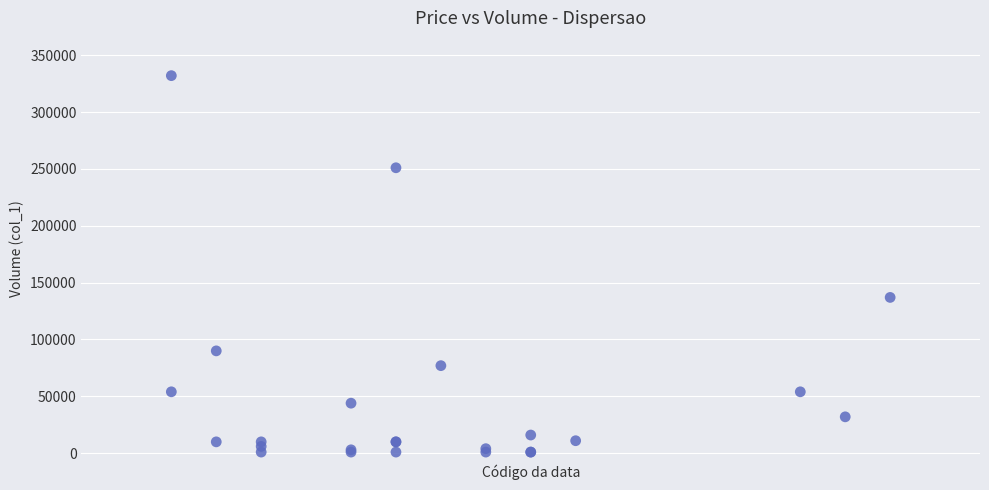

What Y value in the scatter plot is closest to 166500?

137000